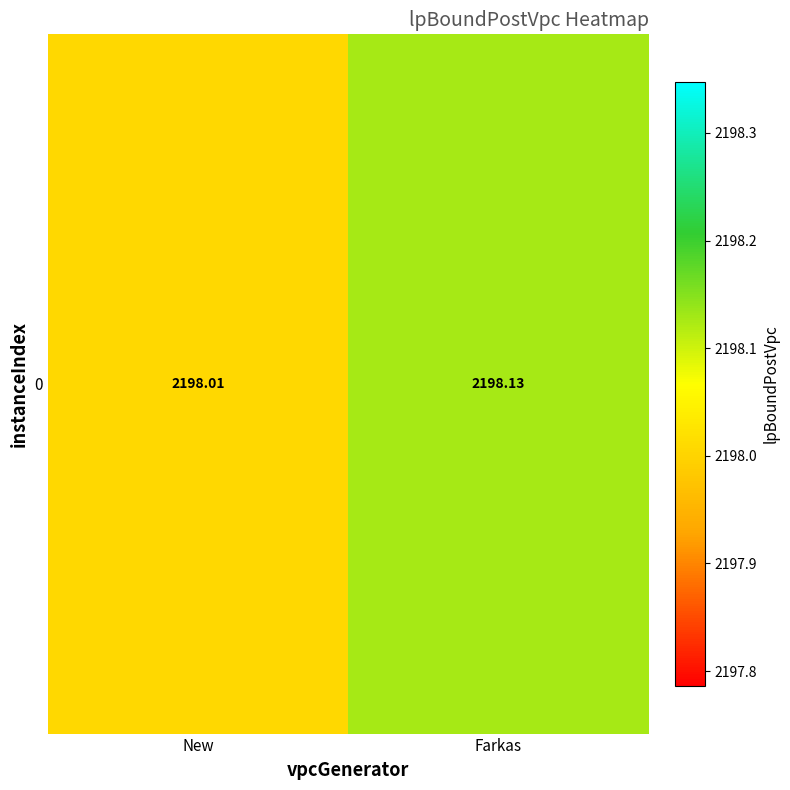

What is the average value?

2198.1